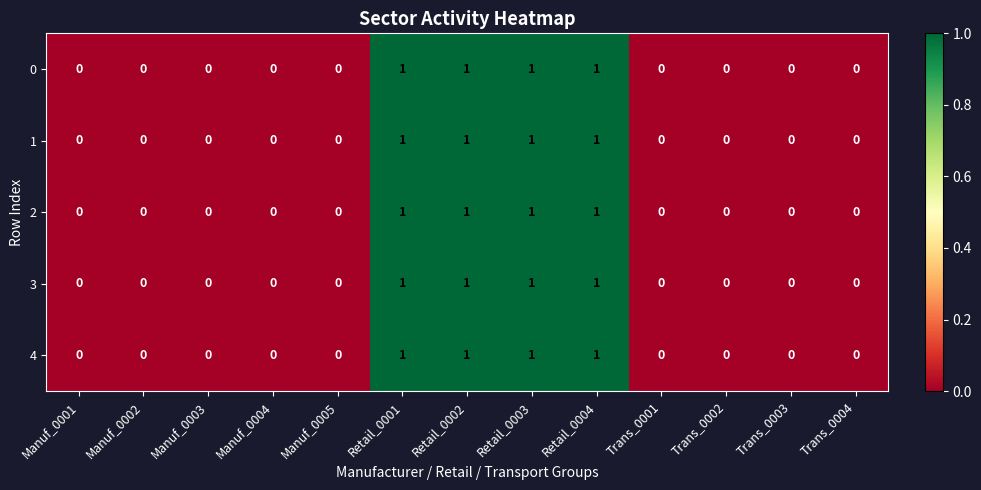

Is the value of 0 at Retail_0001 greater than the value of 4 at Manuf_0005?

Yes